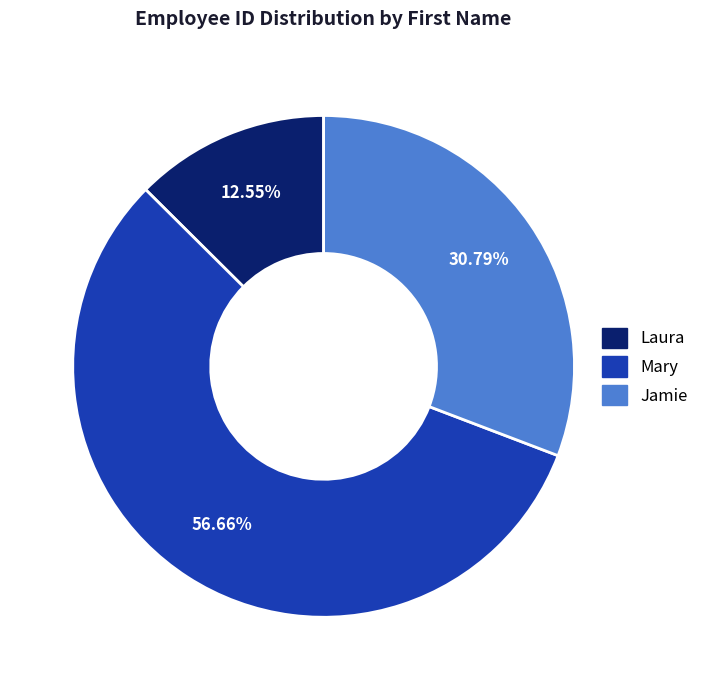

Is there a majority slice in this chart?

Yes